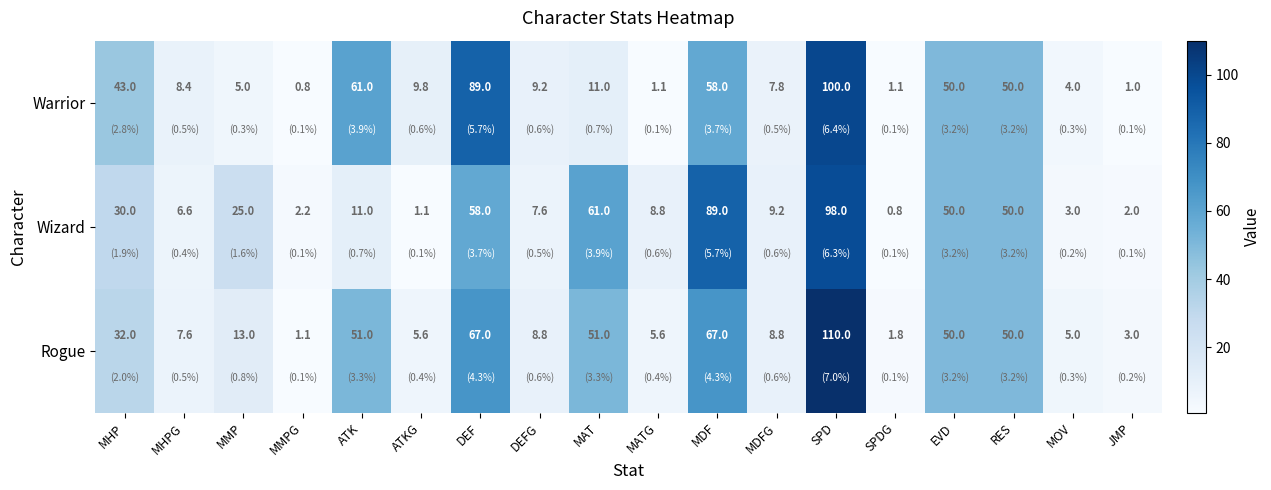

What is the difference between the maximum and second lowest values in the Rogue series?

108.2